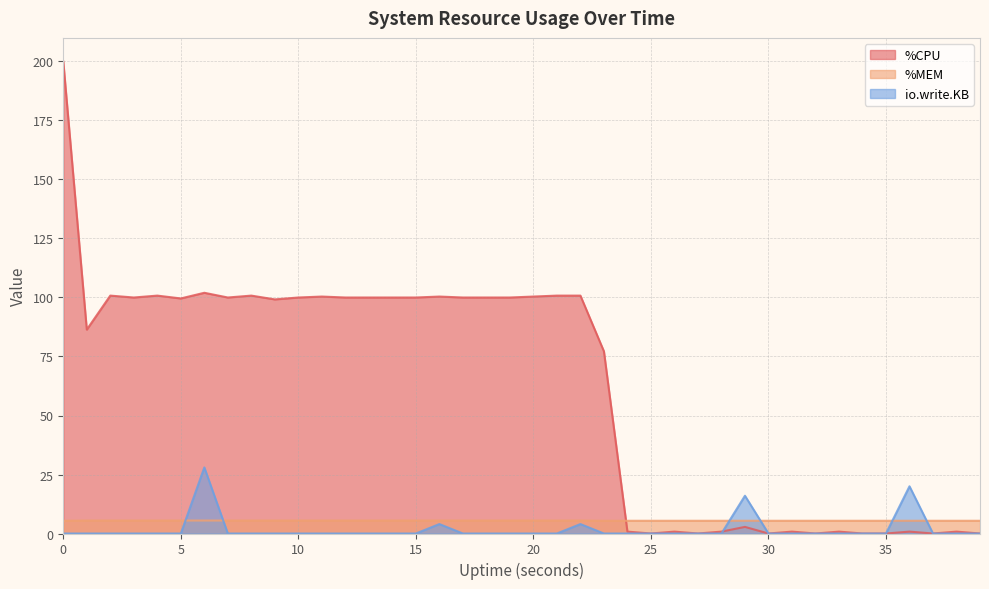

Reading right to left, transcribe all the data shown in this chart.

%CPU: 39=0.0	38=0.8	37=0.0	36=0.8	35=0.0	34=0.0	33=0.8	32=0.0	31=0.8	30=0.0	29=2.8	28=0.8	27=0.0	26=0.8	25=0.0	24=0.8	23=77.2	22=100.8	21=100.8	20=100.4	19=100.0	18=100.0	17=100.0	16=100.4	15=100.0	14=100.0	13=100.0	12=100.0	11=100.4	10=100.0	9=99.2	8=100.8	7=100.0	6=102.0	5=99.6	4=100.8	3=100.0	2=100.8	1=86.4	0=200.0
%MEM: 39=5.4	38=5.4	37=5.4	36=5.4	35=5.4	34=5.4	33=5.4	32=5.4	31=5.4	30=5.4	29=5.4	28=5.4	27=5.4	26=5.4	25=5.4	24=5.4	23=5.4	22=5.5	21=5.5	20=5.5	19=5.5	18=5.5	17=5.5	16=5.5	15=5.5	14=5.5	13=5.5	12=5.5	11=5.5	10=5.5	9=5.5	8=5.5	7=5.5	6=5.5	5=5.5	4=5.5	3=5.5	2=5.5	1=5.5	0=5.4
io.write.KB: 39=0.0	38=0.0	37=0.0	36=20.0	35=0.0	34=0.0	33=0.0	32=0.0	31=0.0	30=0.0	29=16.0	28=0.0	27=0.0	26=0.0	25=0.0	24=0.0	23=0.0	22=4.0	21=0.0	20=0.0	19=0.0	18=0.0	17=0.0	16=4.0	15=0.0	14=0.0	13=0.0	12=0.0	11=0.0	10=0.0	9=0.0	8=0.0	7=0.0	6=28.0	5=0.0	4=0.0	3=0.0	2=0.0	1=0.0	0=0.0